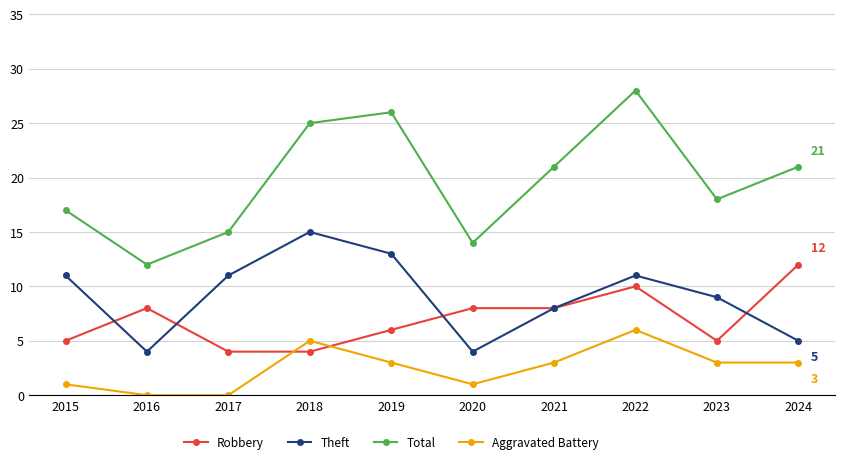

What is the value of the Aggravated Battery point at the 8th from the left?

6